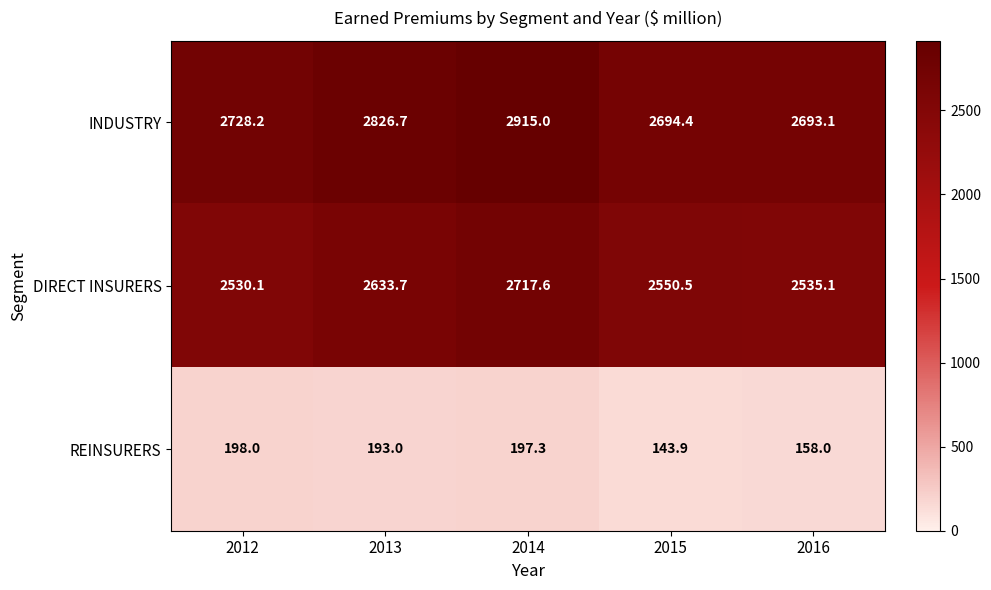

What is the minimum value shown in the chart?

143.9